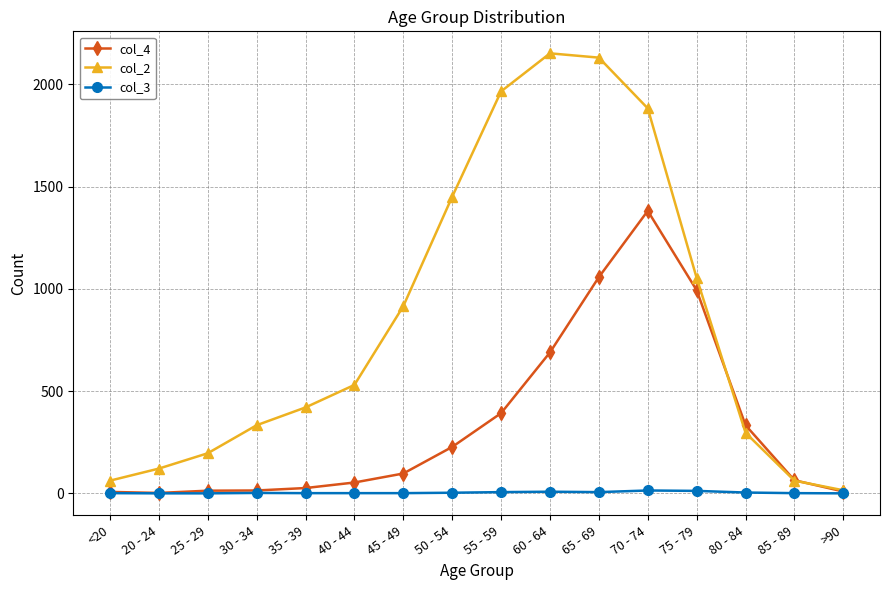

How many data points does each series have?

16